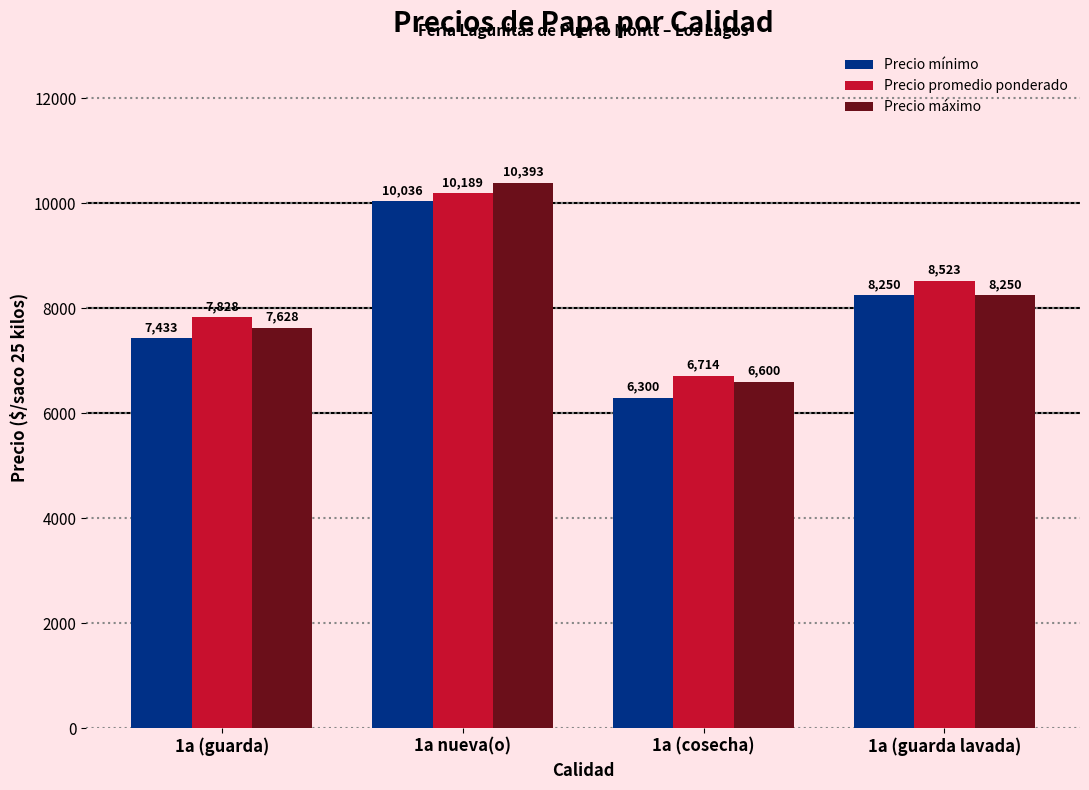

What is the sum of all Precio mínimo values?

32019